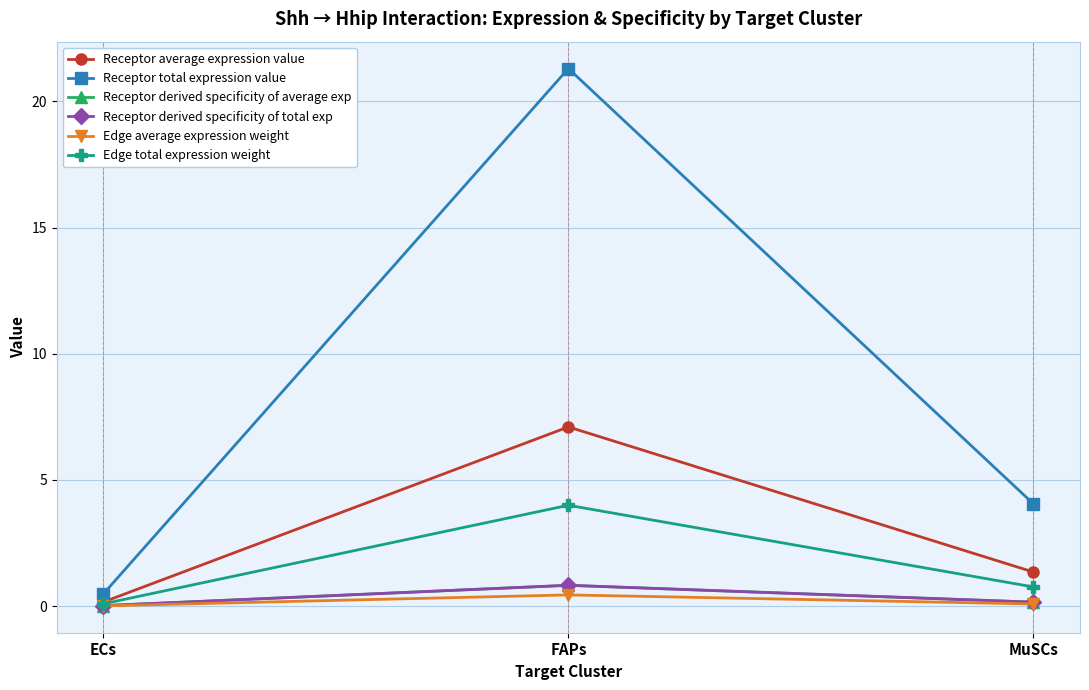

What is the maximum value shown in the chart?

21.3